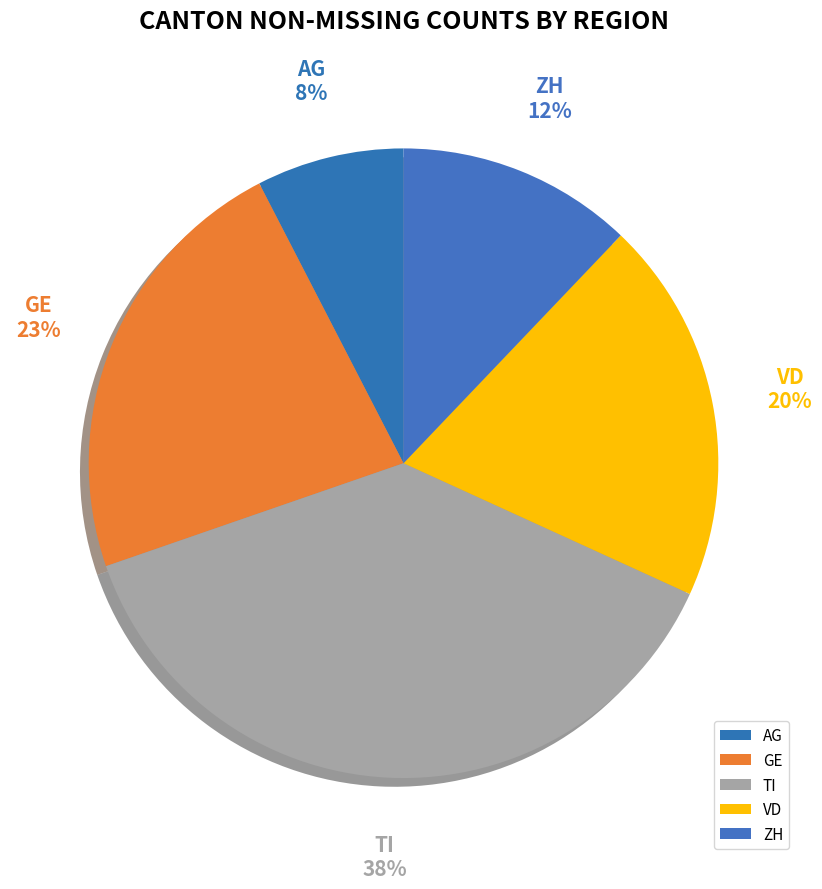

How many segments does this pie chart have?

5